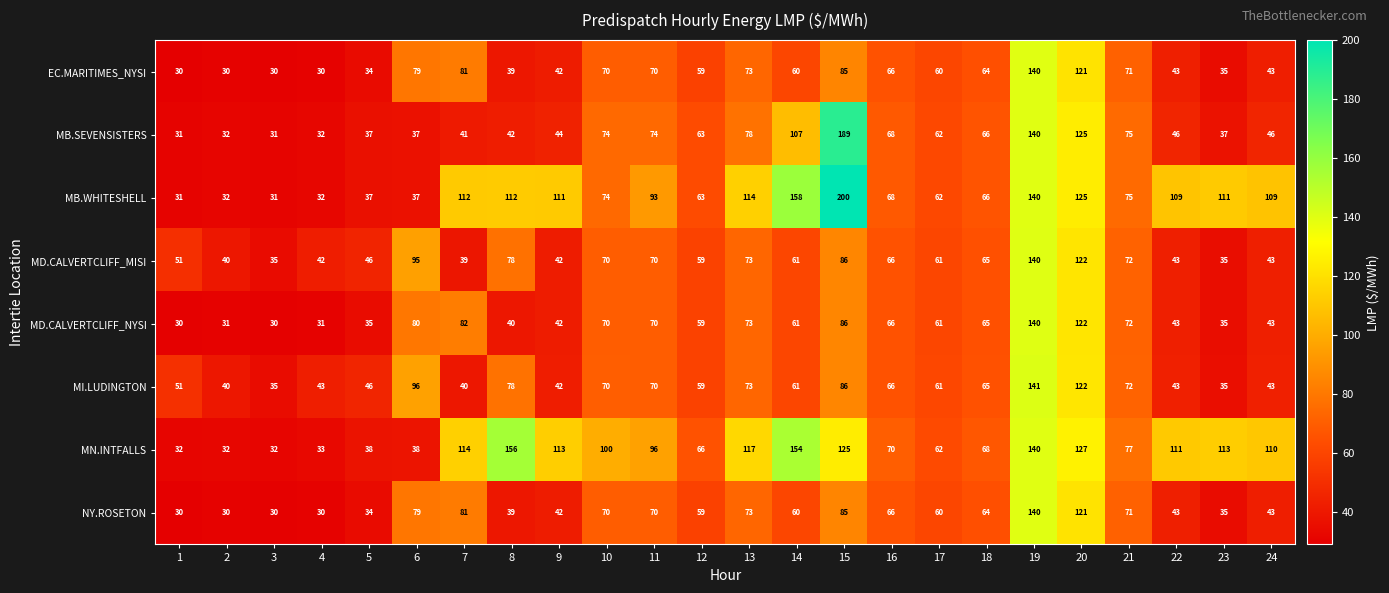

The value of MI.LUDINGTON at 18 is 90. True or false?

False